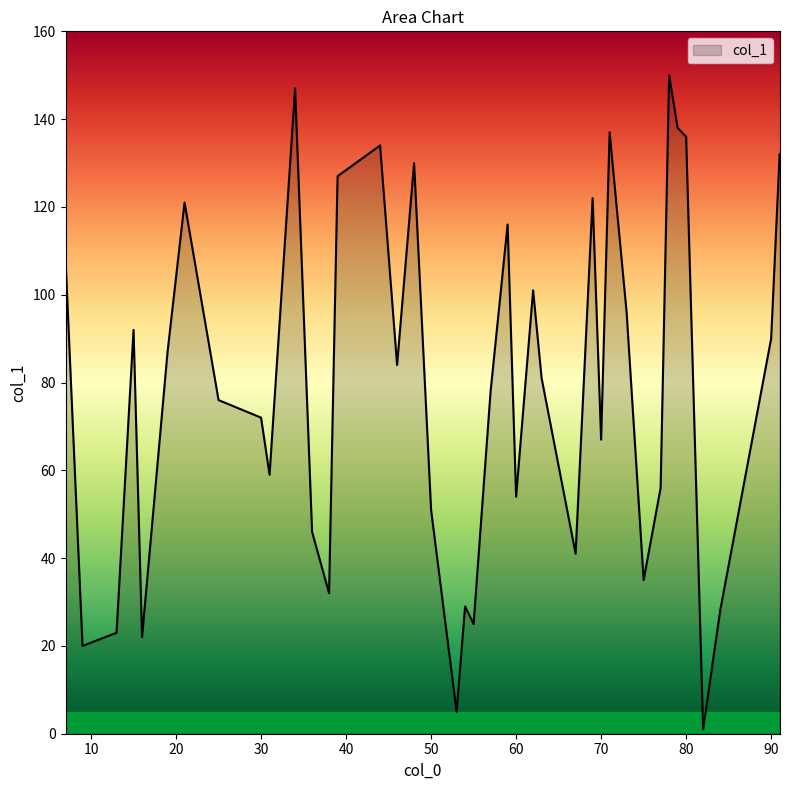

What is the maximum value shown in the chart?

150